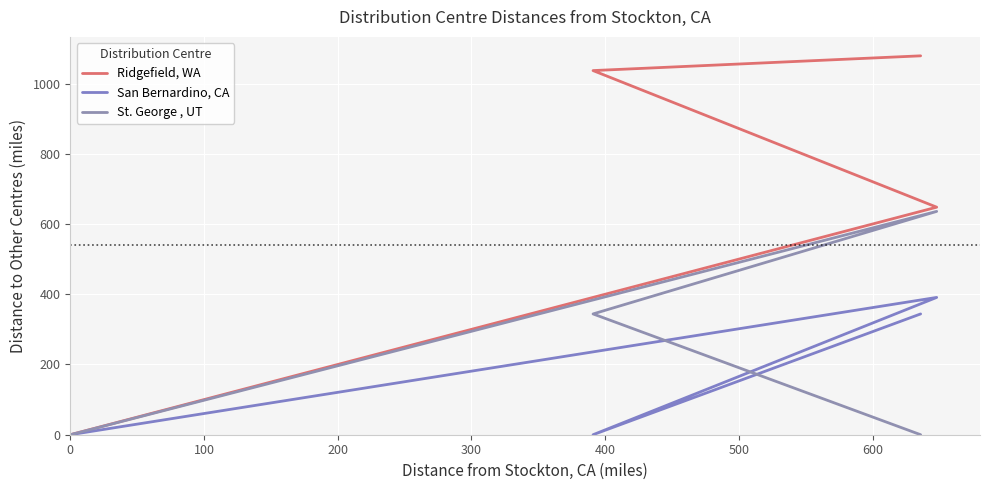

Which series ends up on top after the final intersection of St. George , UT and San Bernardino, CA?

San Bernardino, CA